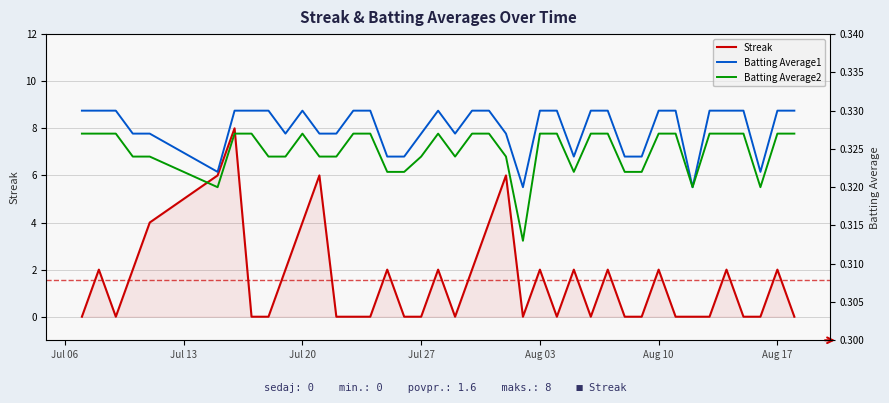

What is the maximum value for Streak?

8